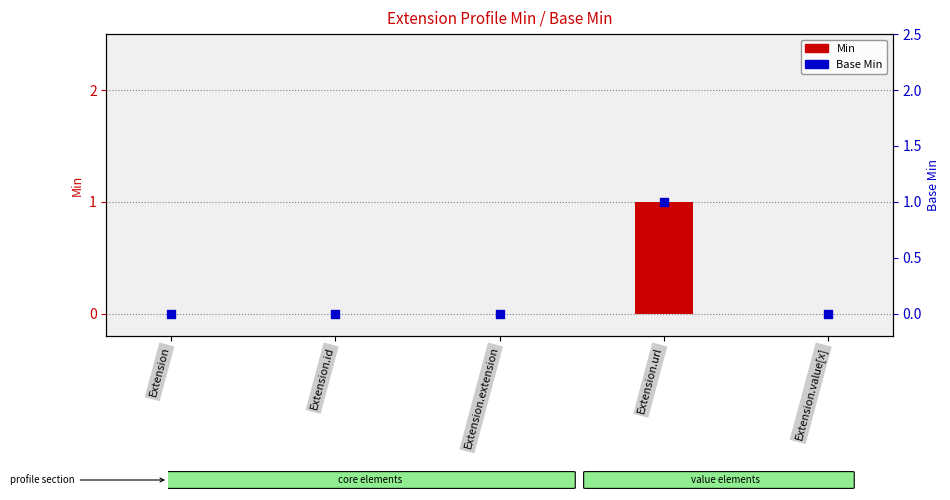

At how many categories does at least one series exceed 0?

1